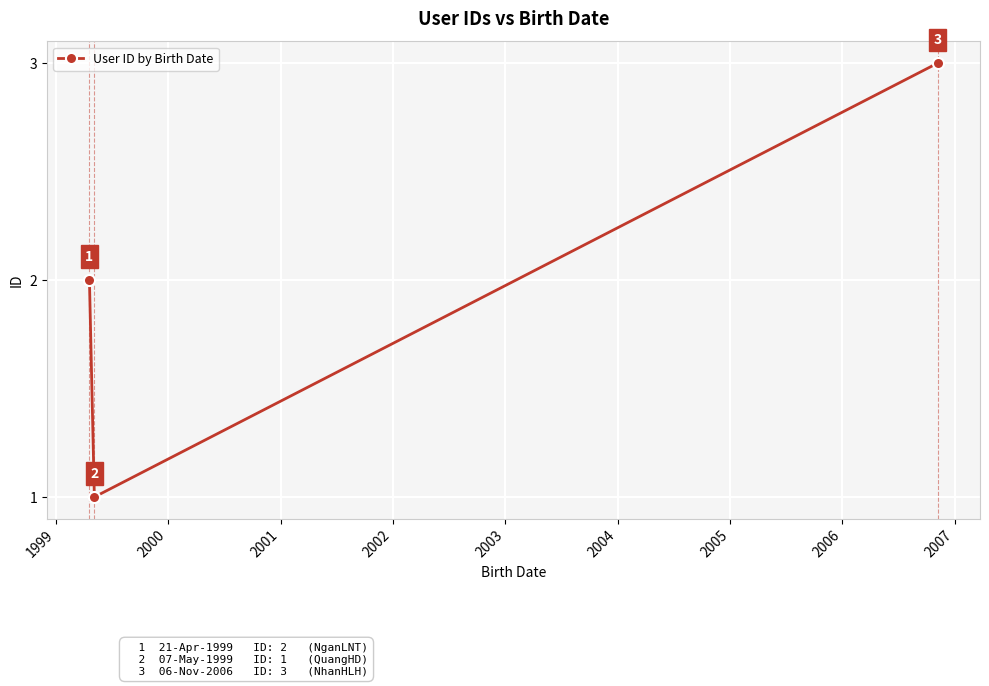

What is the greatest value displayed?

3